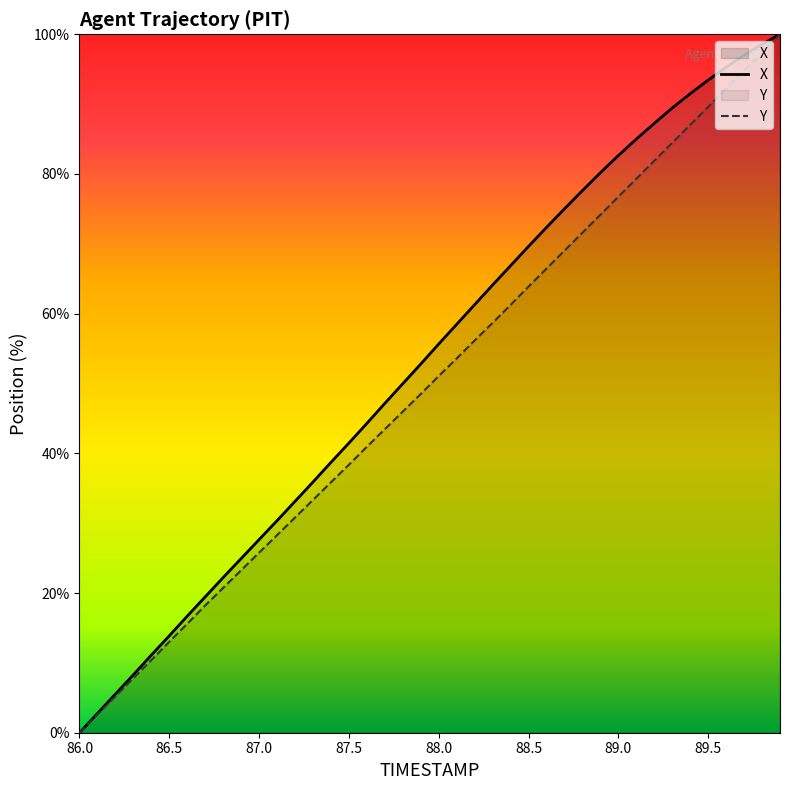

Rank the series at 86.3 from highest to lowest value.

X, Y